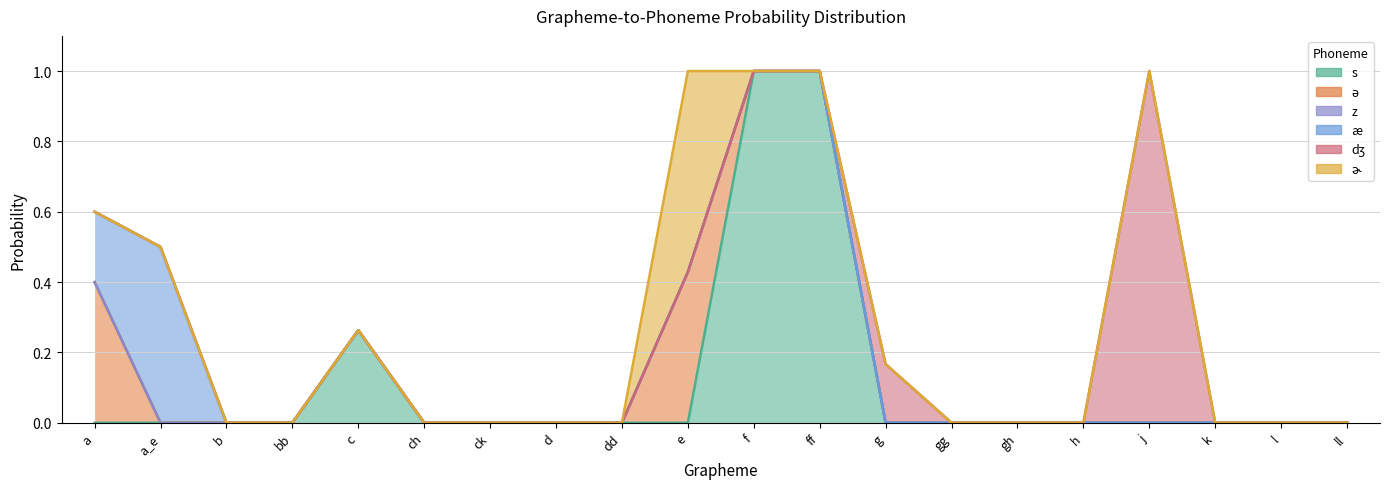

What is the total value across all series at j?

1.0